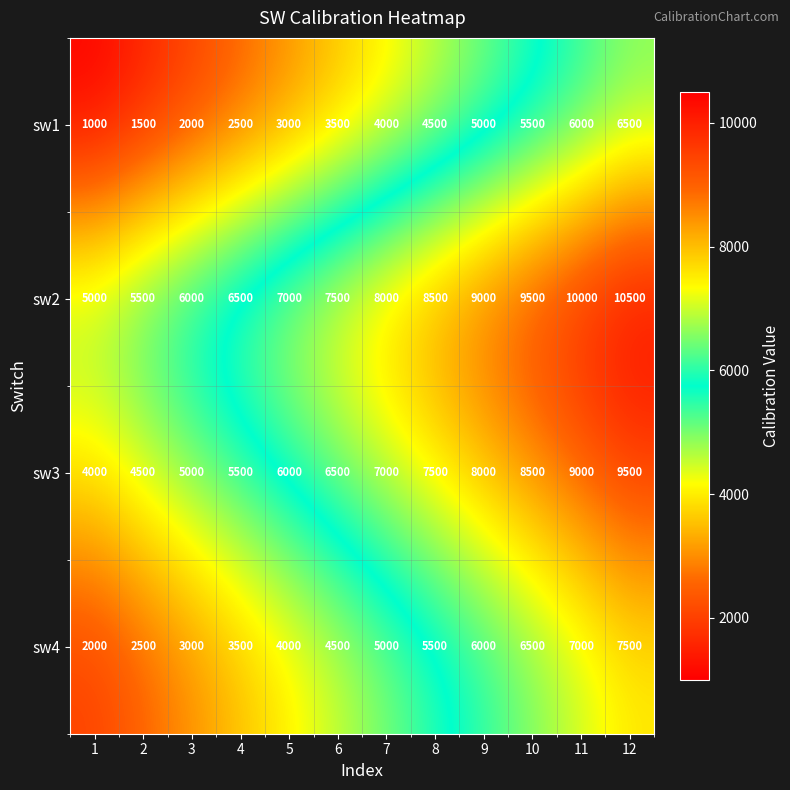

Rank the series by their average value, from highest to lowest.

sw2, sw3, sw4, sw1